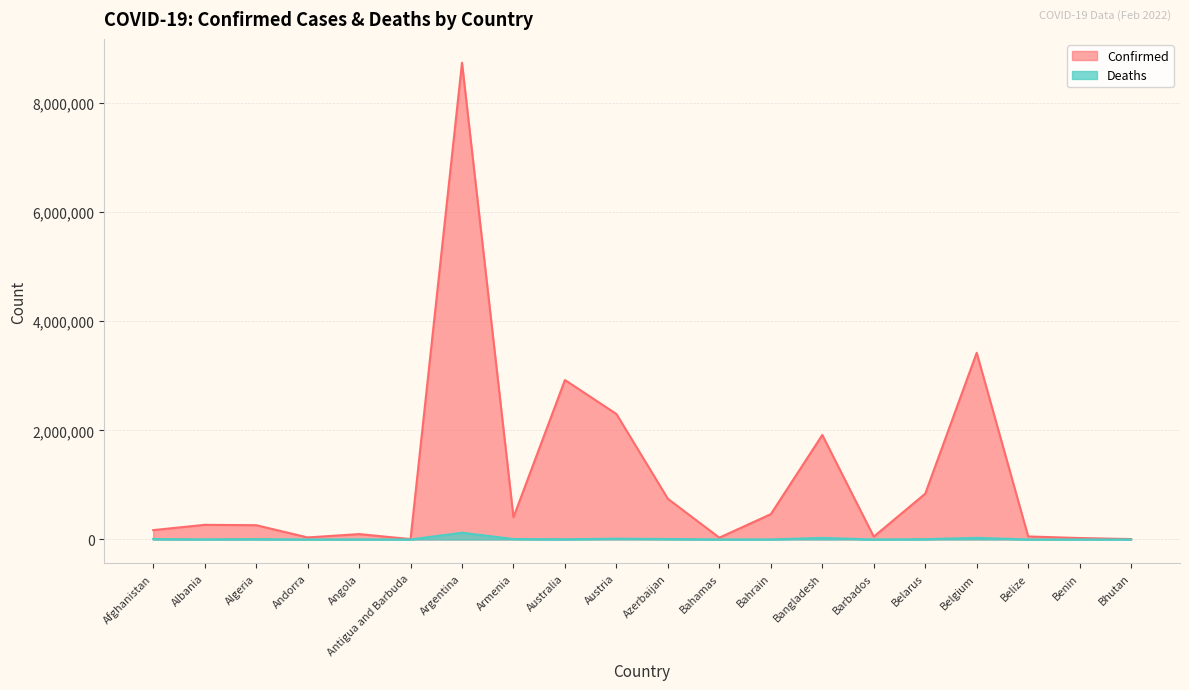

How many data points in Confirmed are above 268304?

9